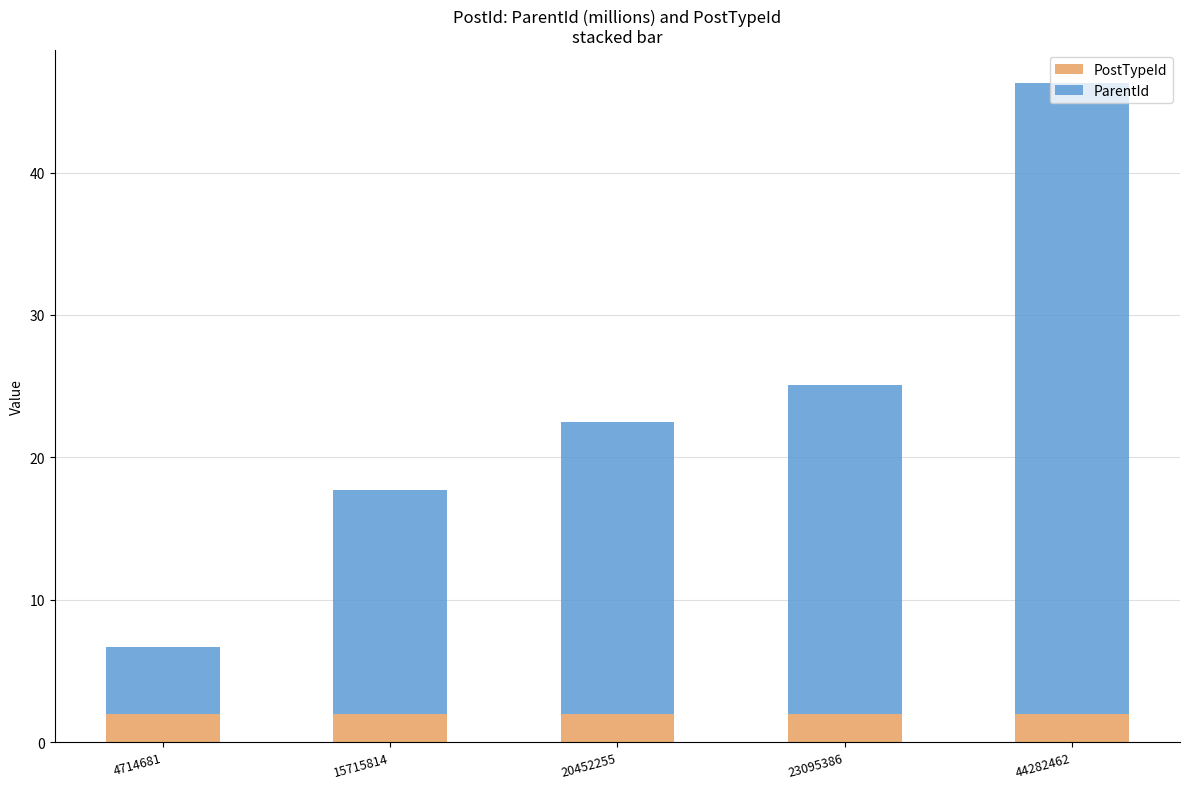

What value does the PostTypeId series have at 15715814?

2.0